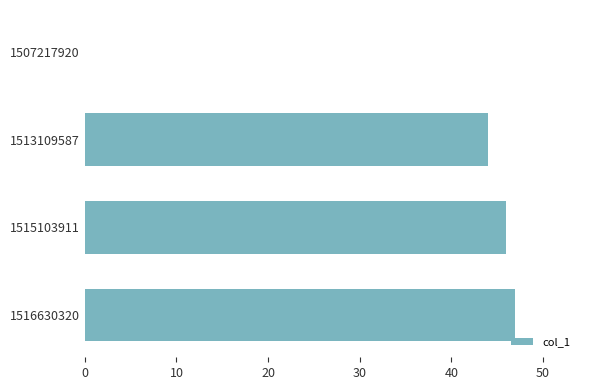

The chart shows a value of 47 at 1516630320. True or false?

True